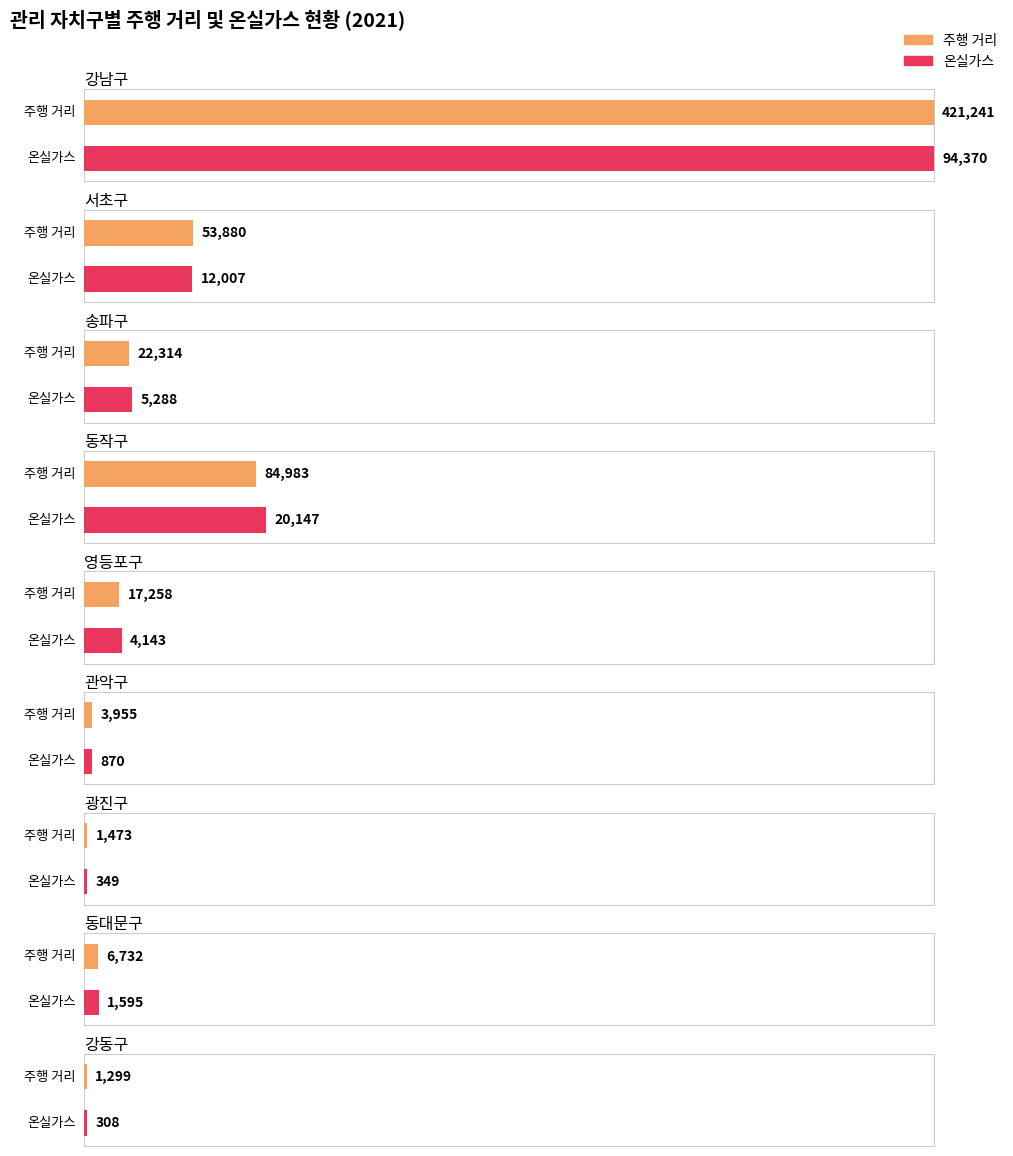

Is the value of 마일리지 at 강남구-74000 greater than the value of 온실가스 at 동대문구-N?

Yes